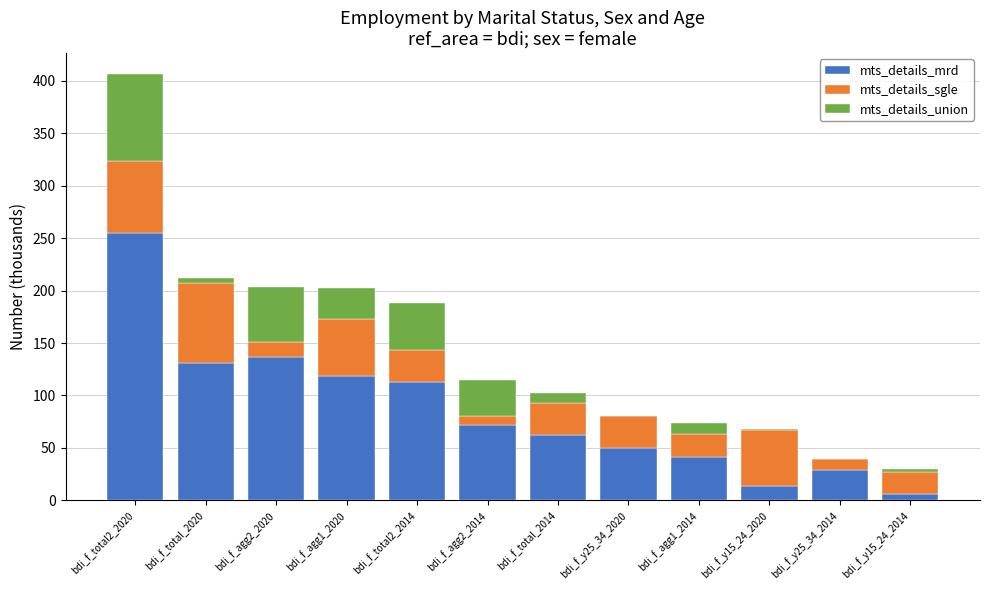

What is the highest value of the mts_details_mrd series?

254.8